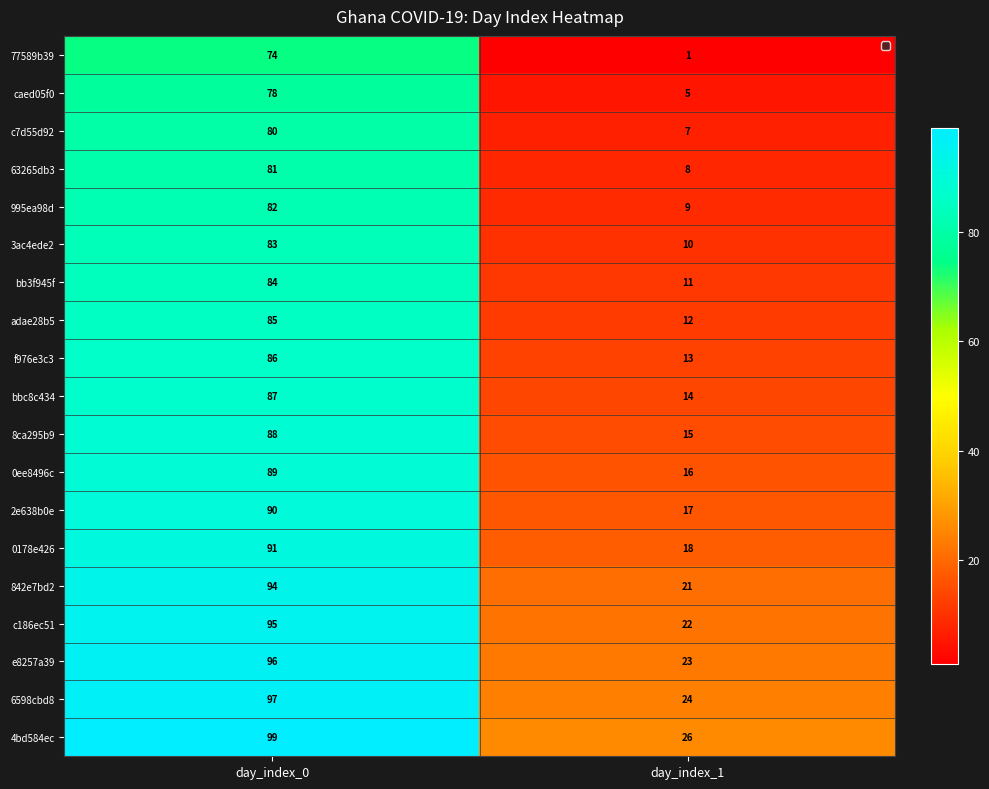

The value of 3ac4ede2 at day_index_0 is 123. True or false?

False